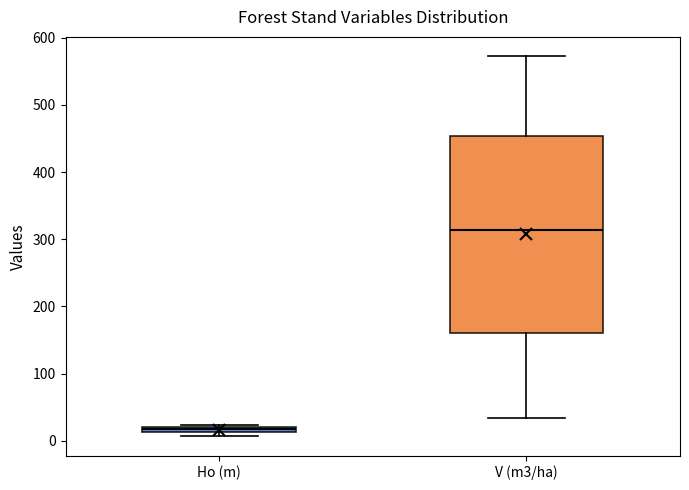

Comparing the boxes themselves (not the whiskers), which one is the tallest?

V (m3/ha)